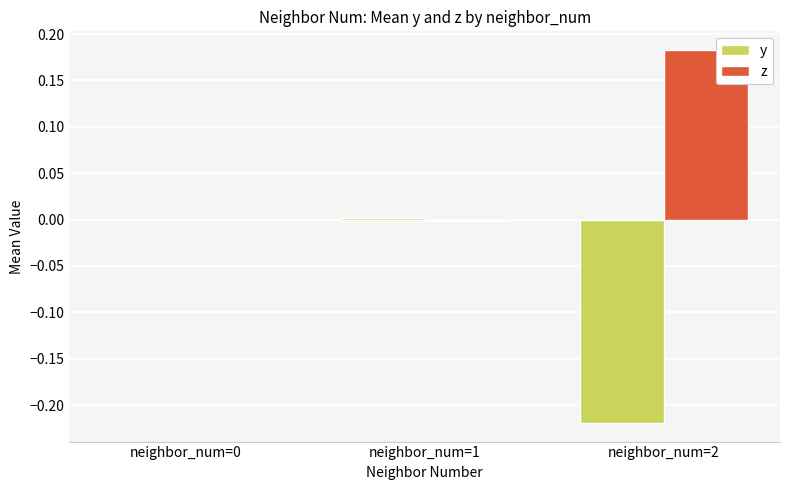

Which series changed the most between neighbor_num=0 and neighbor_num=2?

y